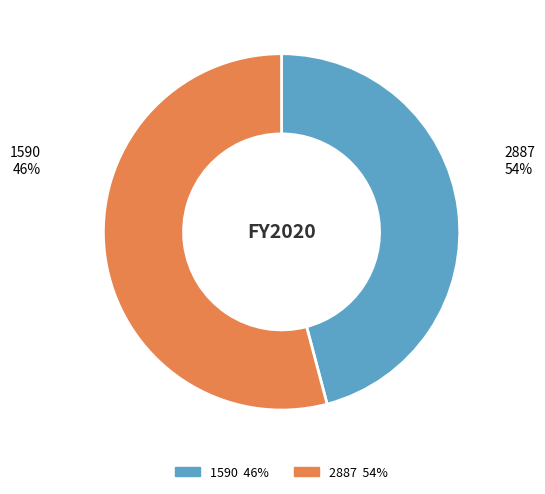

What percentage is the 1590 slice, to the nearest percent?

46%